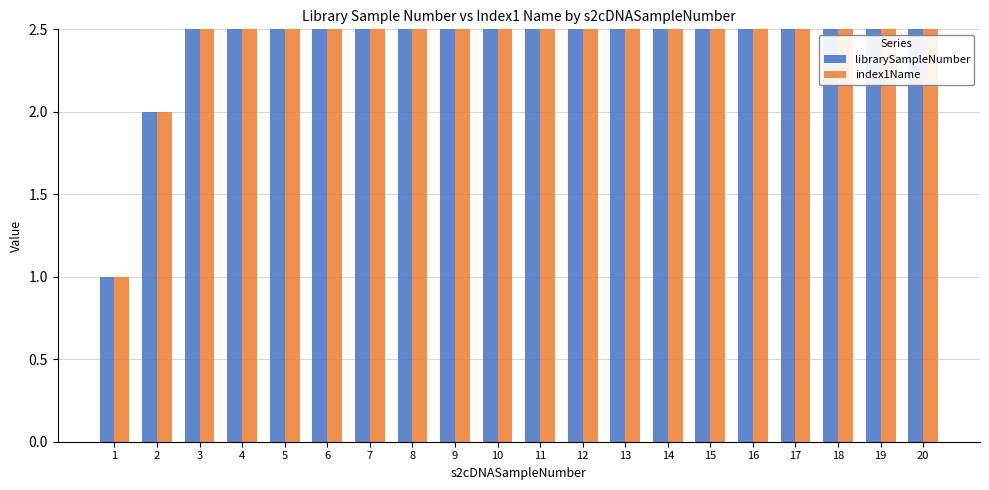

What is the difference between the second highest and minimum values in the index1Name series?

18